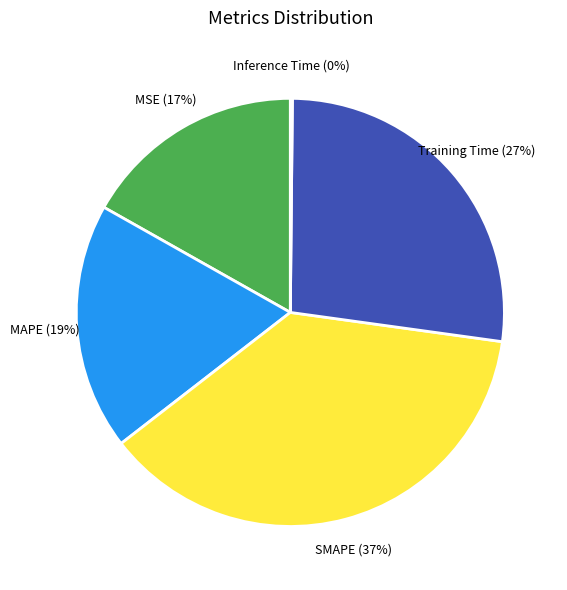

To the nearest percent, what is the average slice percentage?

20%